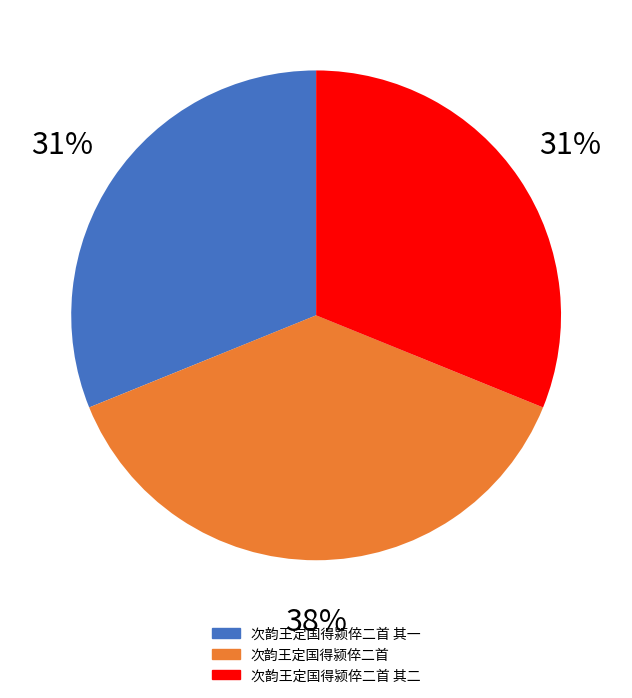

Rank the categories by value from lowest to highest.

次韵王定国得颍倅二首 其一, 次韵王定国得颍倅二首 其二, 次韵王定国得颍倅二首